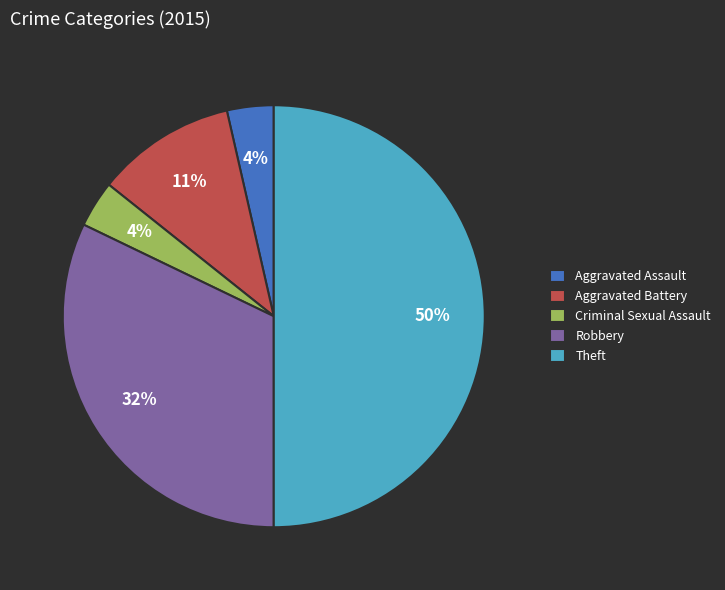

Which has a higher value, Aggravated Battery or Robbery?

Robbery